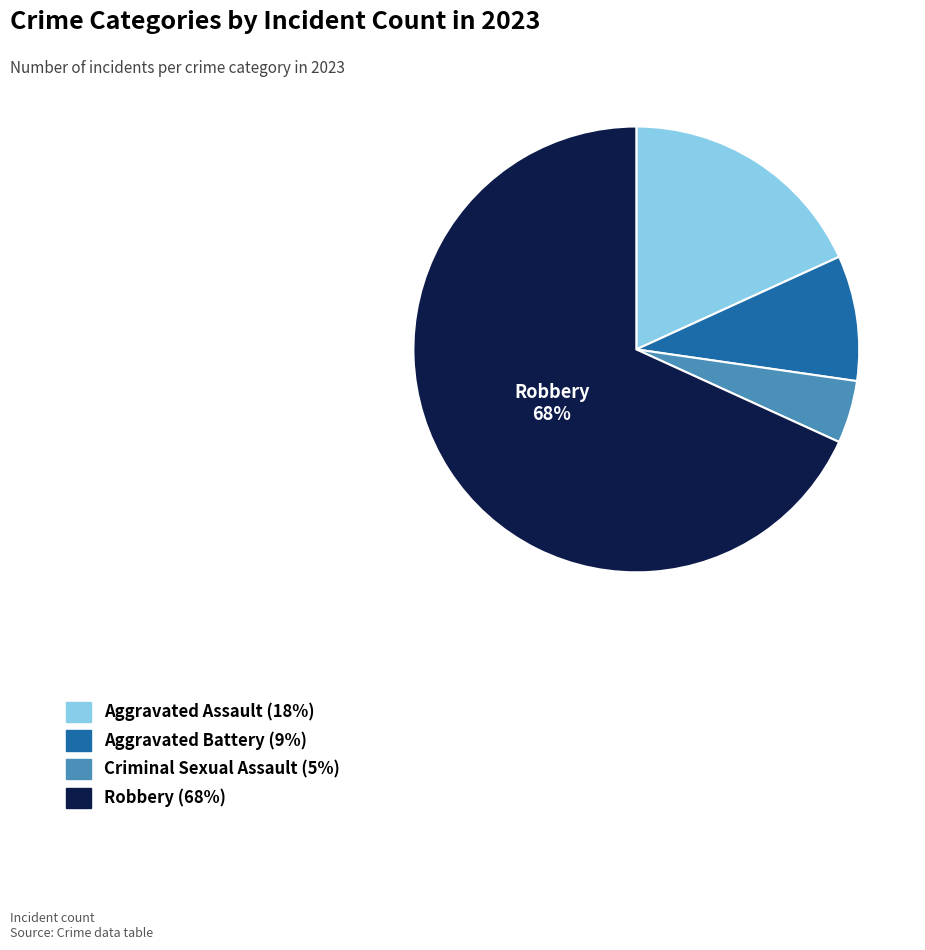

Which slice is the largest?

Robbery